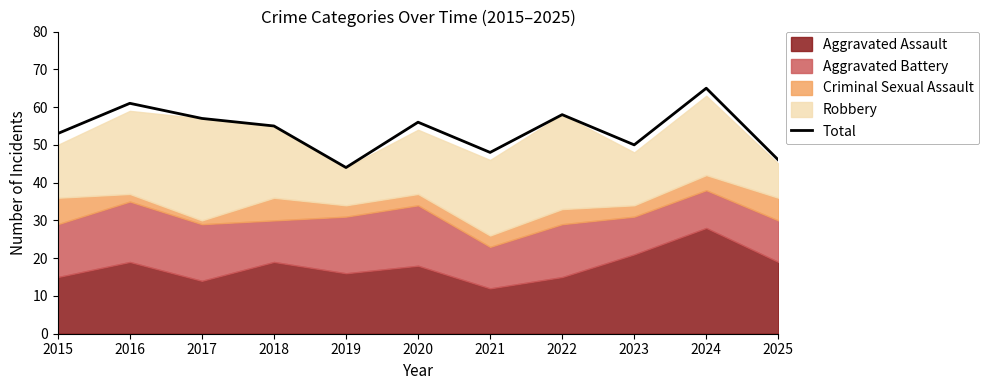

What is the minimum value shown in the chart?

44